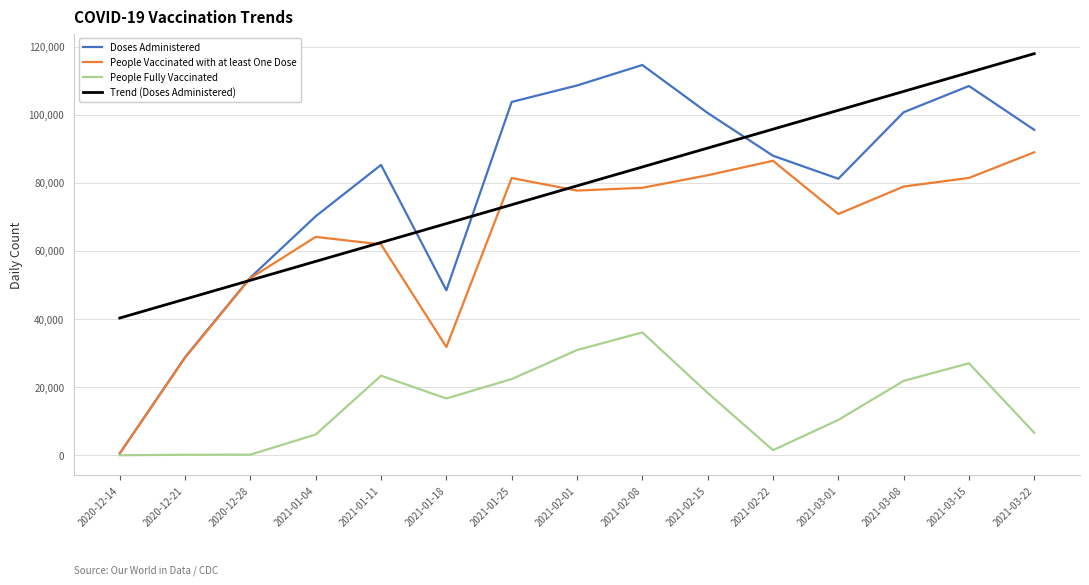

True or false: People Vaccinated with at least One Dose has more than 0 points higher than both neighbors.

True